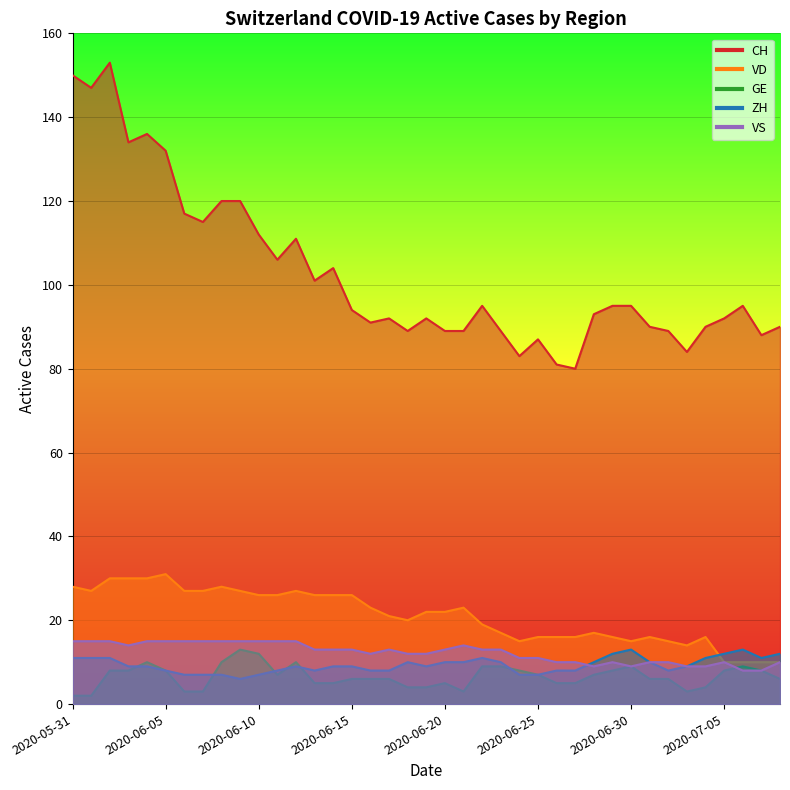

What is the sum of the CH values at 2020-06-11 and 2020-06-25?

193